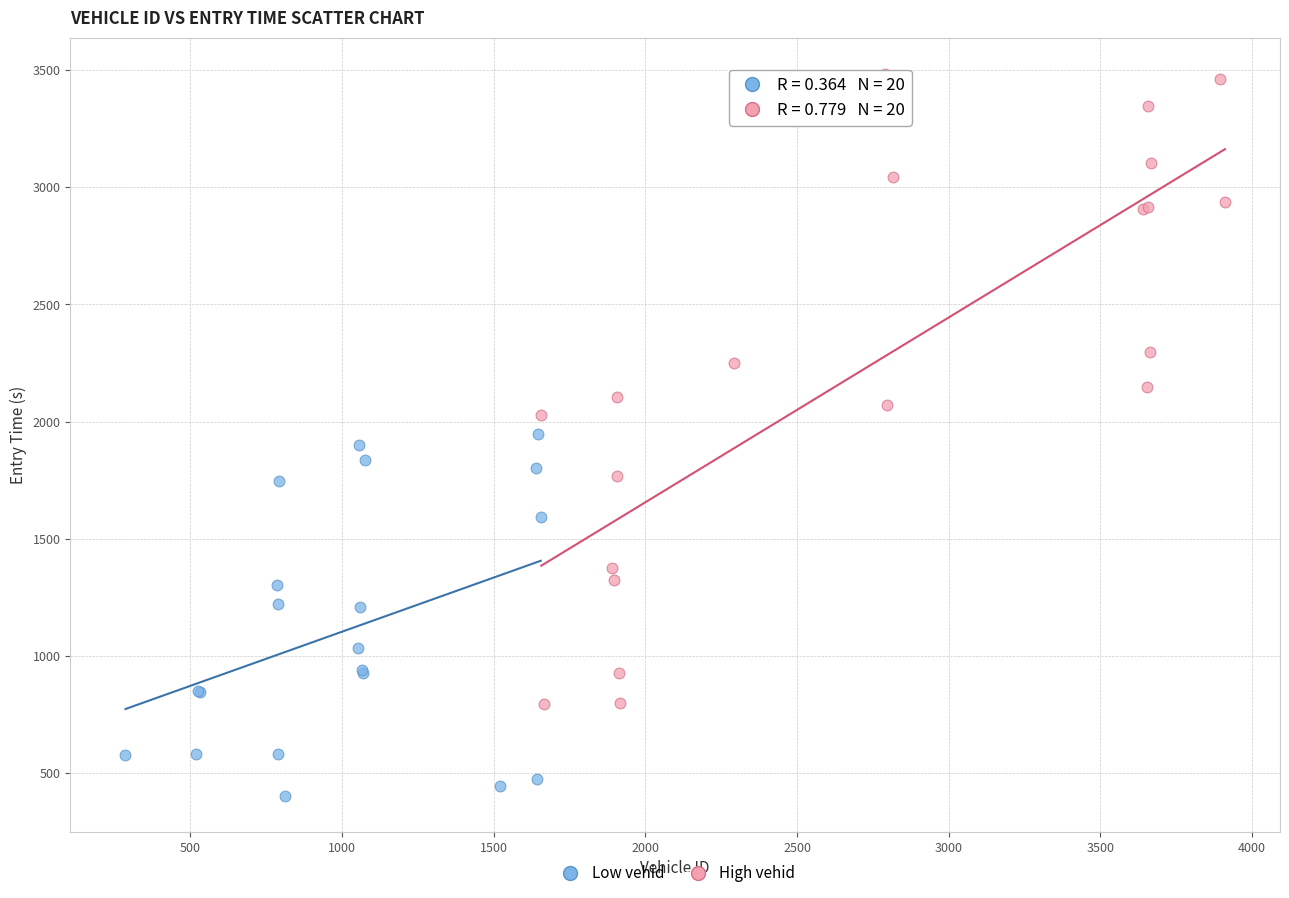

What are all the series names shown in the legend?

Low vehid, High vehid